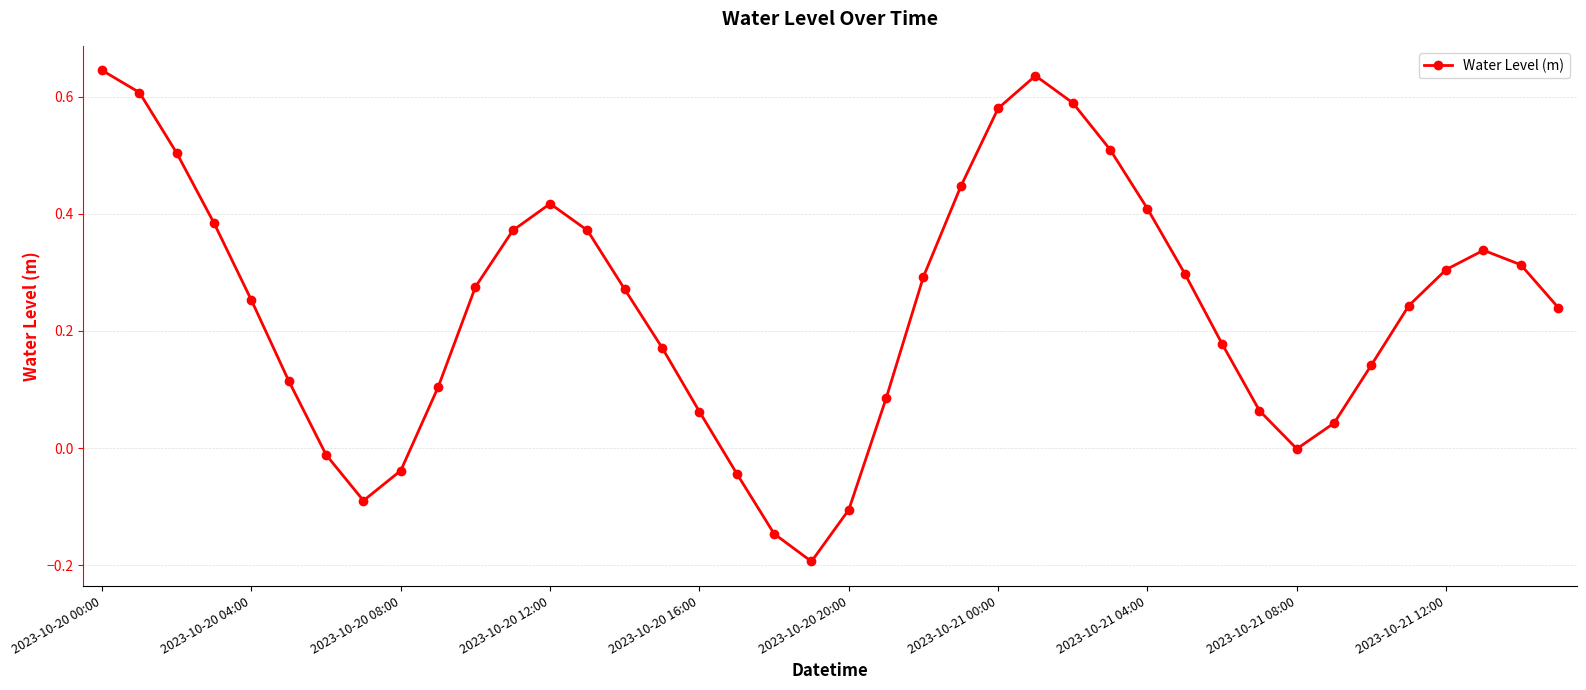

How many interior local valleys (lower than both neighbors) does the data have?

3